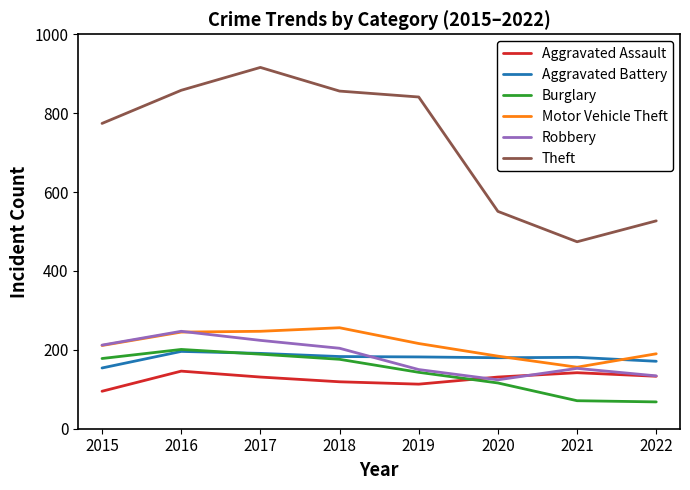

What is the minimum value shown in the chart?

68